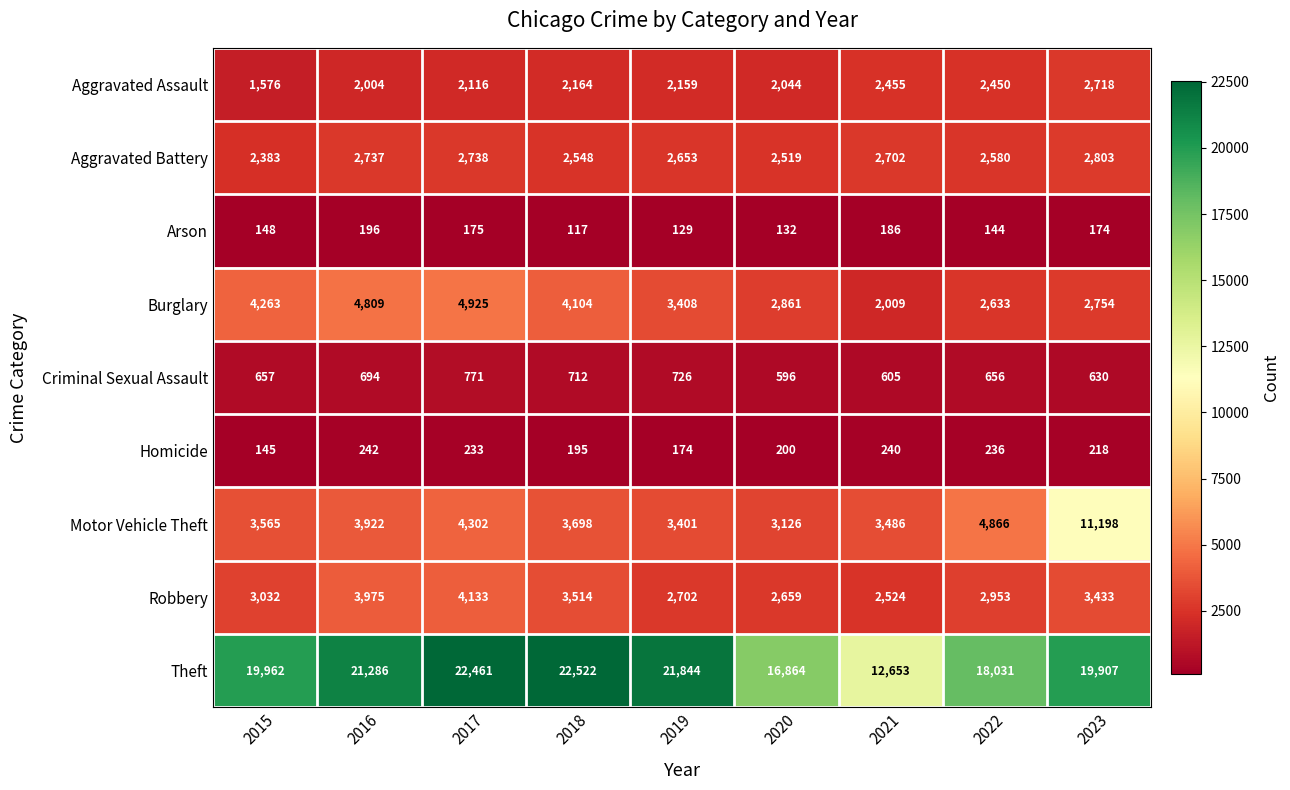

What is the average value of the Homicide series?

209